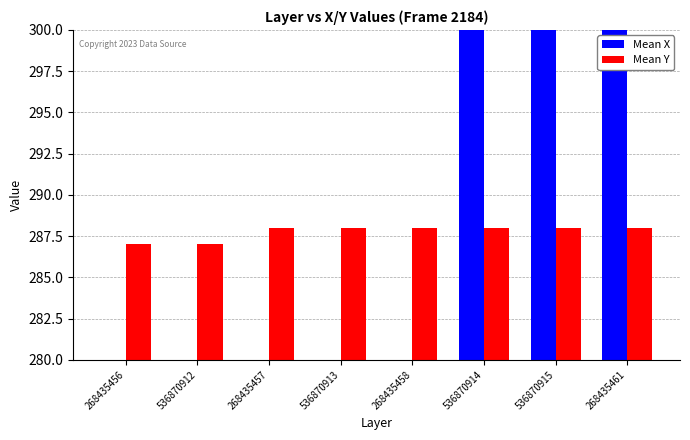

Which category has the lowest value in the Mean Y series?

268435456